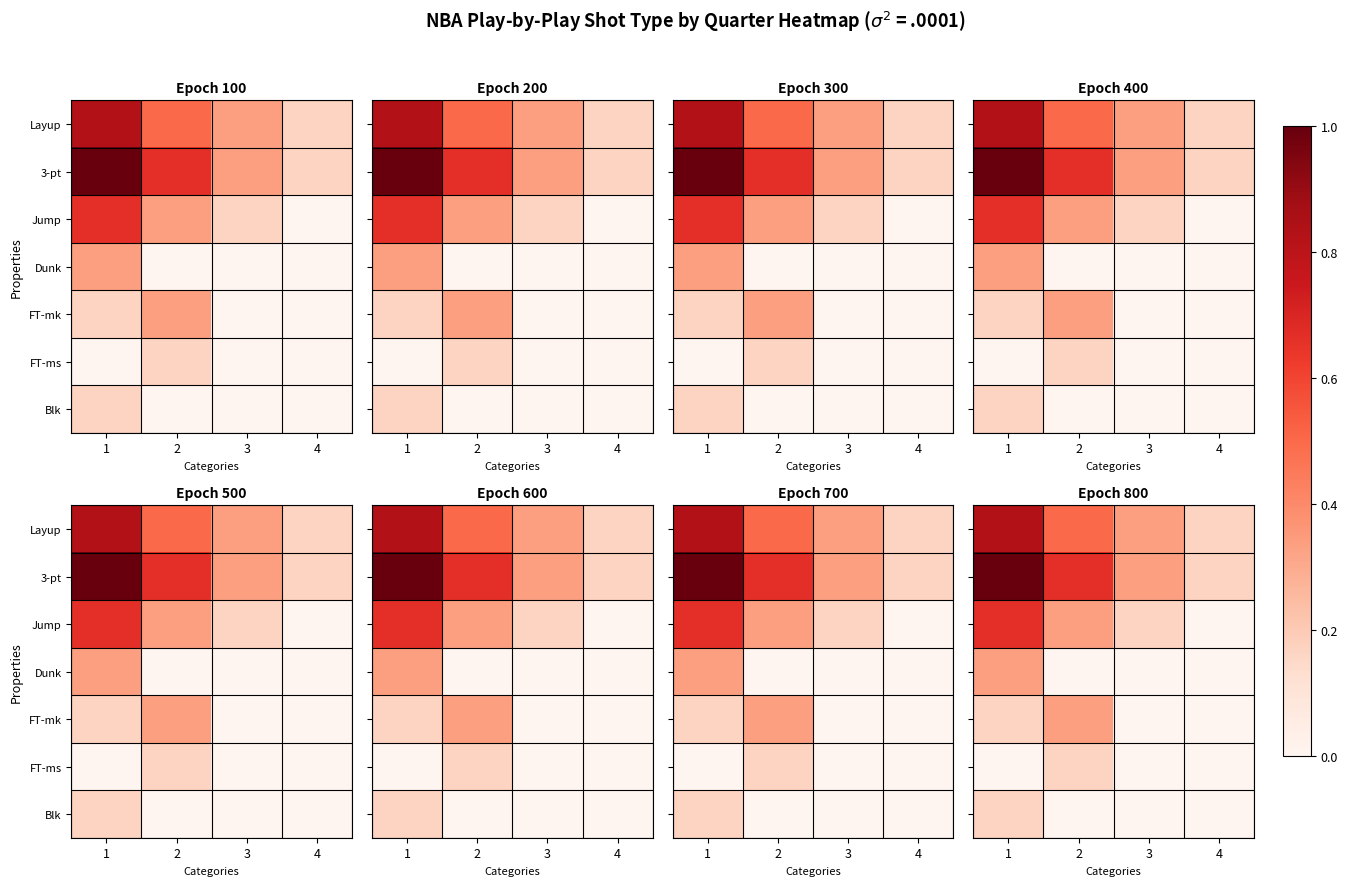

What is the difference between the maximum and minimum values in the Blk series?

0.2